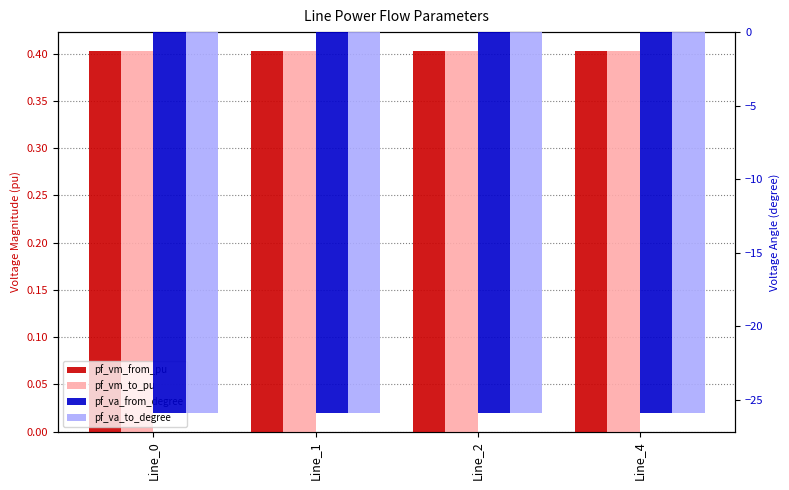

What is the value of the pf_vm_to_pu bar at the 4th from the left?

0.4